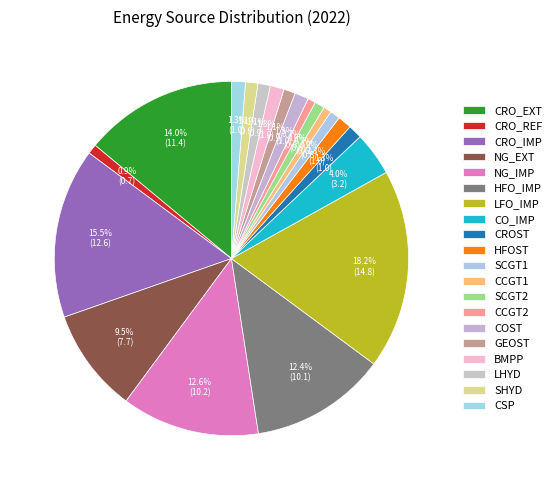

What is the largest slice in the pie chart?

LFO_IMP